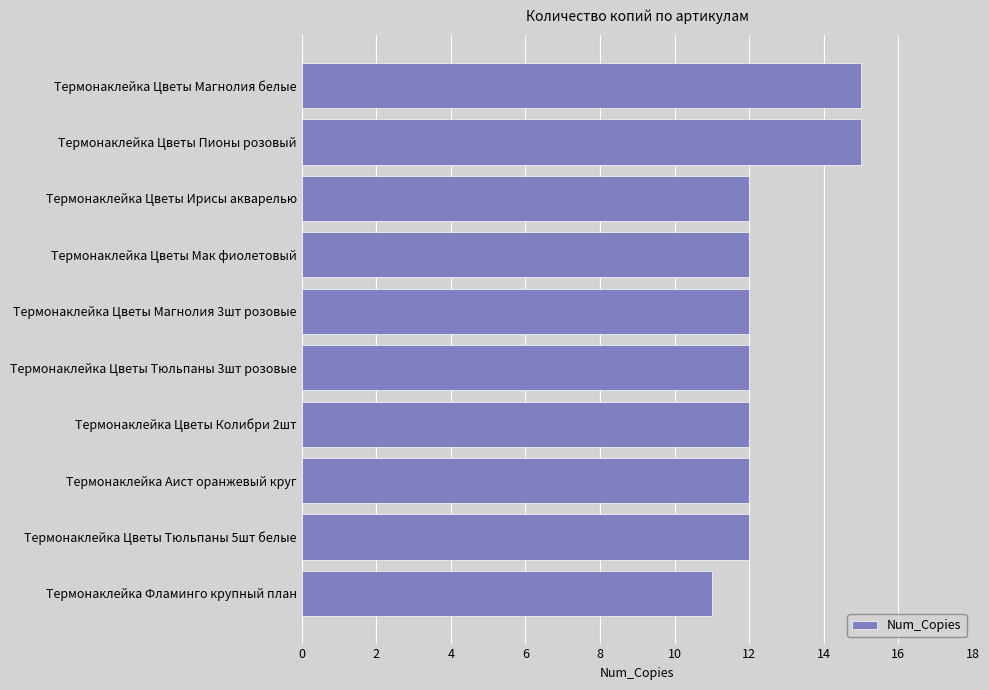

The value at Термонаклейка Цветы Мак фиолетовый is 20. True or false?

False